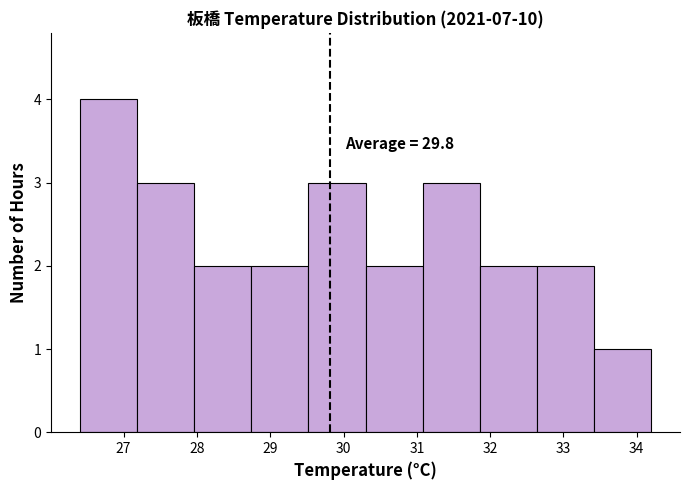

Over which range of the x-axis is the bar tallest?

26.40 to 27.18